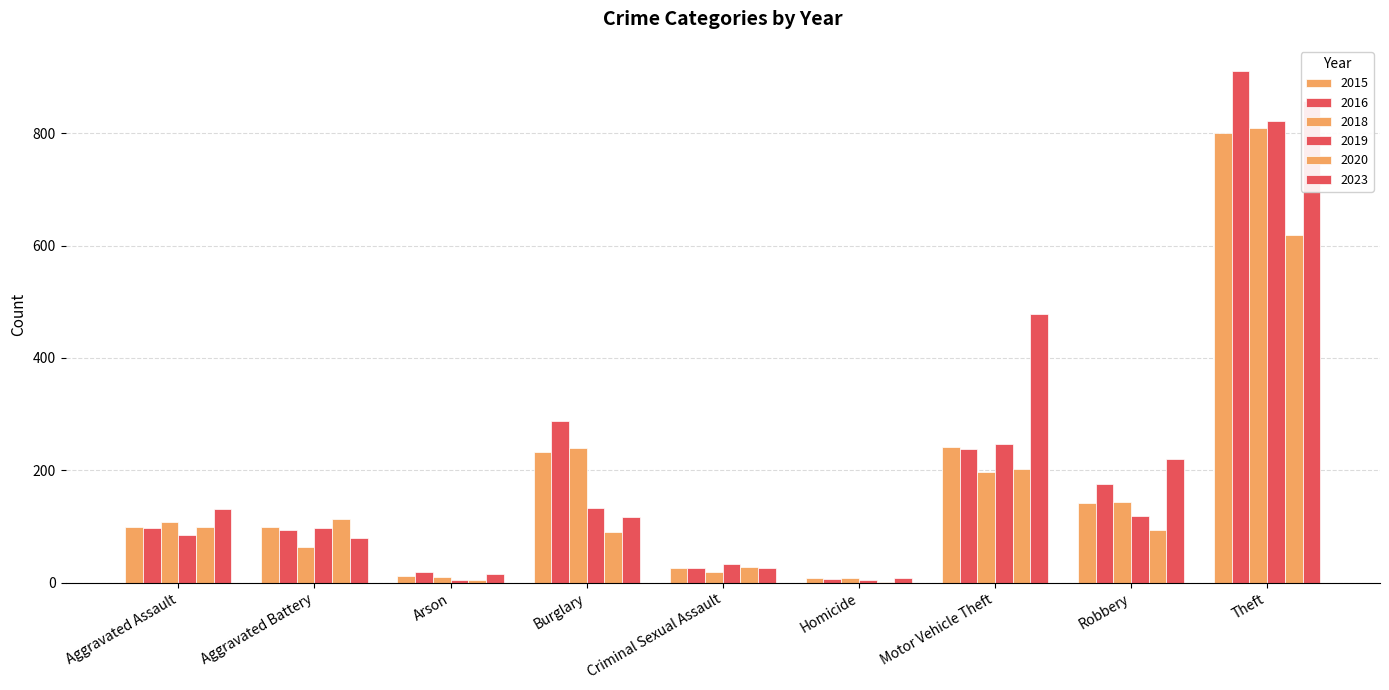

What is the difference between the highest and lowest values at Robbery?

128